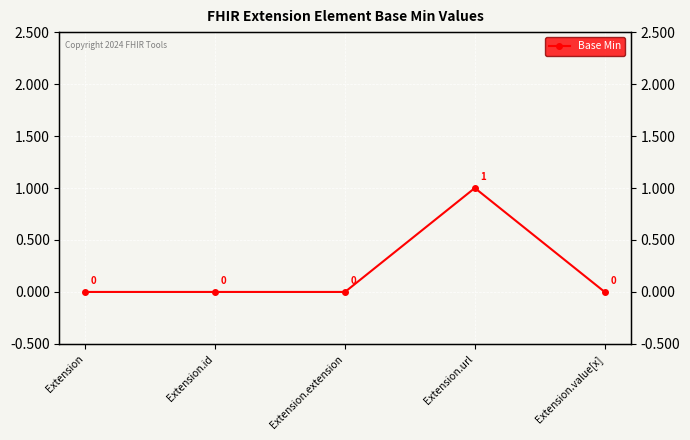

Which label corresponds to the smallest value in the chart?

Extension